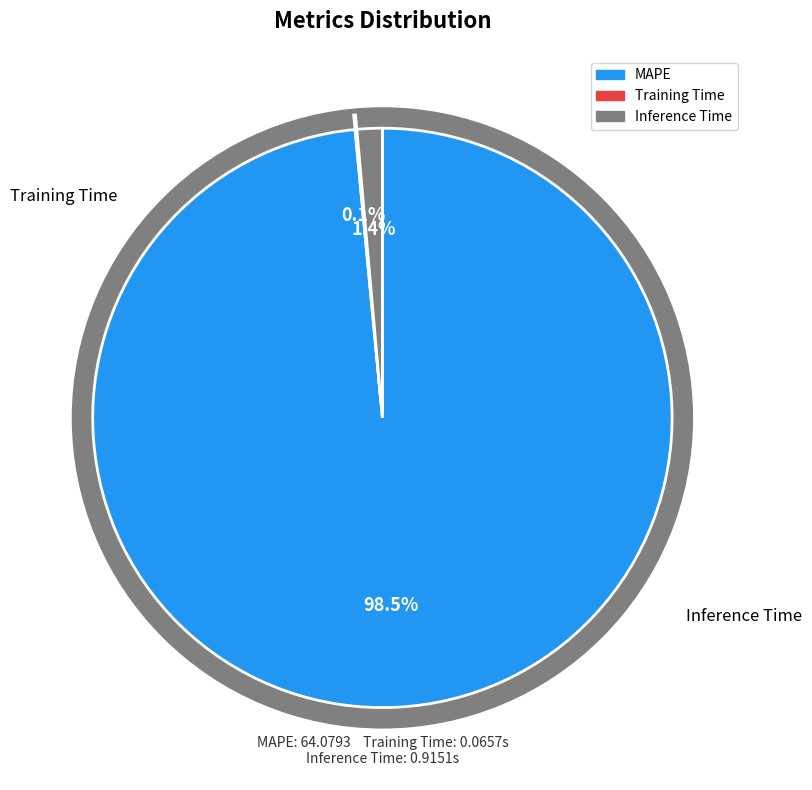

What is the change in value from MAPE to Inference Time?

-63.2